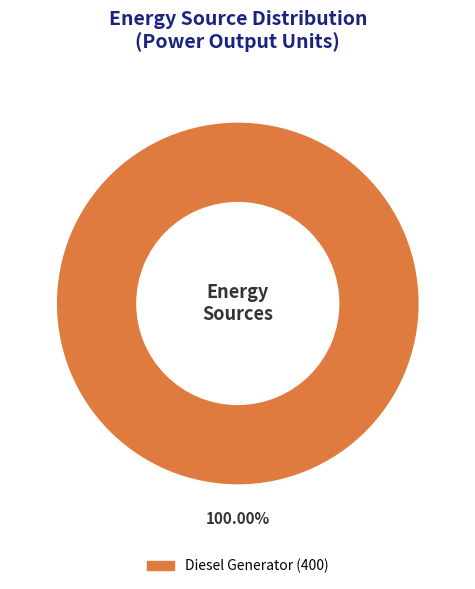

Is there any slice that represents more than half of the pie?

Yes